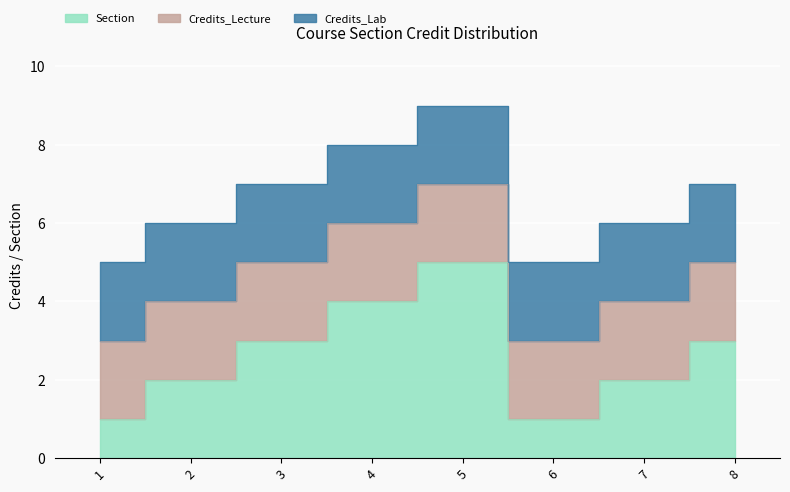

What is the total value across all series at 2?

6